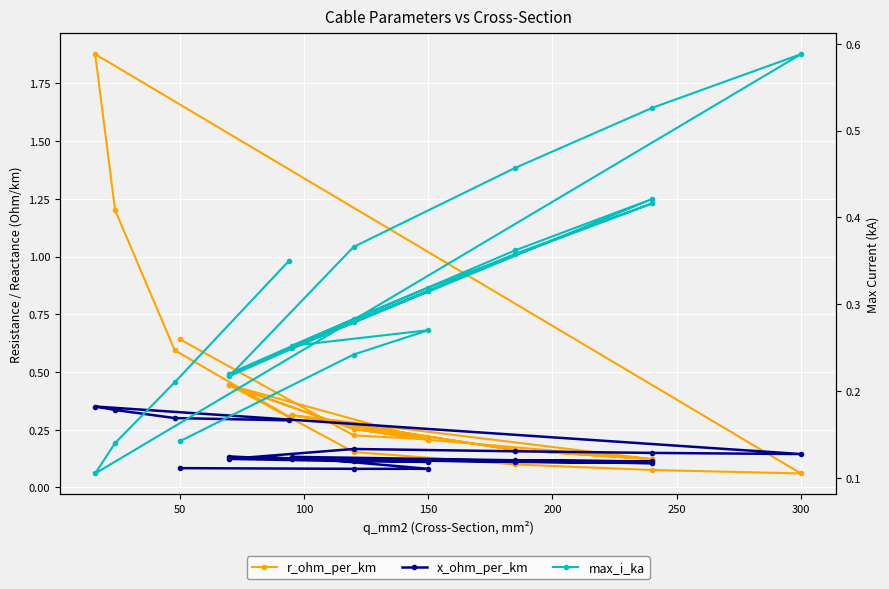

What is the difference between the highest and lowest values at 200?

0.2